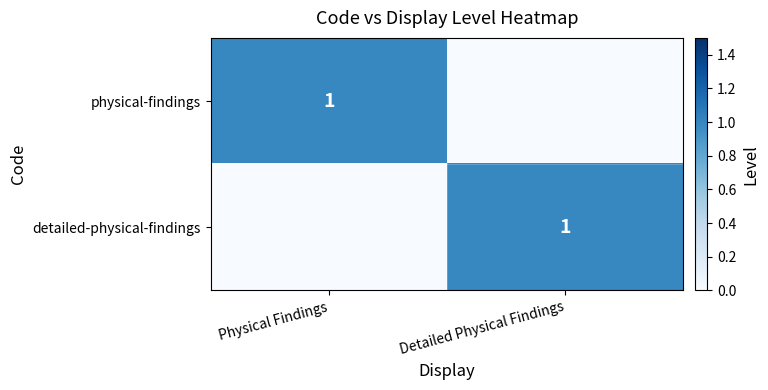

Is it true that physical-findings equals 1 at Physical Findings?

True